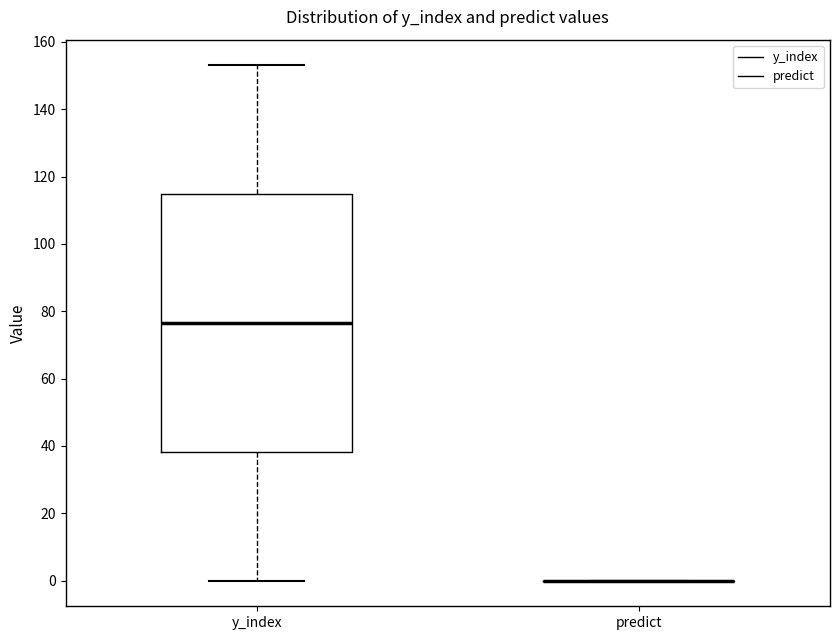

Reading left to right, read every box against the y-axis: the position of its median line, the range the box covers, and the ends of its whiskers. The values are not printed on the chart, so give them approximately, as read against the axis.

y_index: median 76, box 38 to 114, whiskers 0 to 154
predict: box collapsed to a line at 0, whiskers 0 to 0